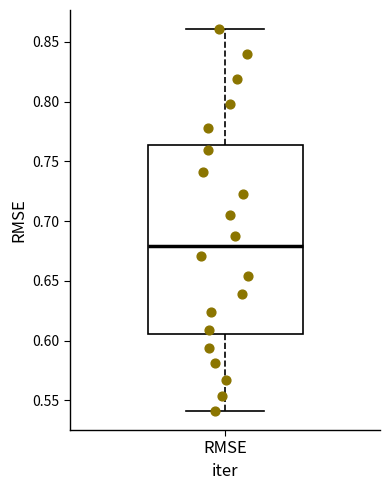

Transcribe this box plot: give where the median line is, the range the box spans, and where the two whiskers end, as read against the y-axis. The values are not printed on the chart, so give them approximately, as read against the axis.

median 0.680, box 0.605 to 0.765, whiskers 0.540 to 0.860